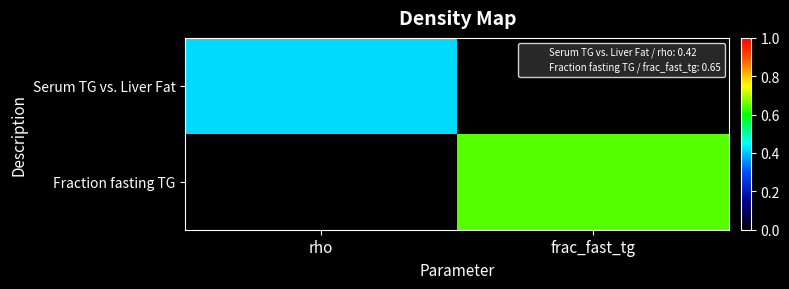

What is the greatest value displayed?

0.7